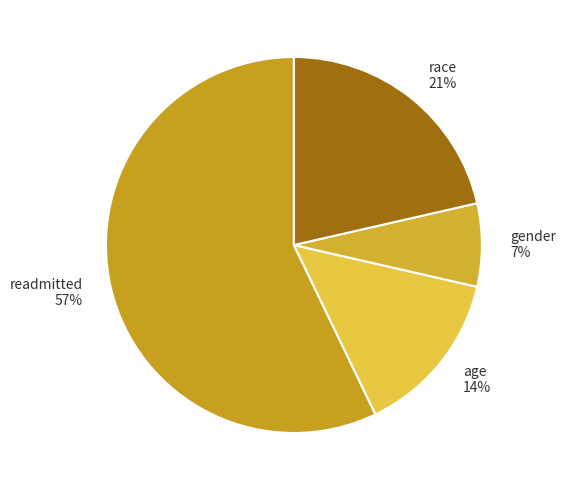

What percentage is the age slice, to the nearest percent?

14%